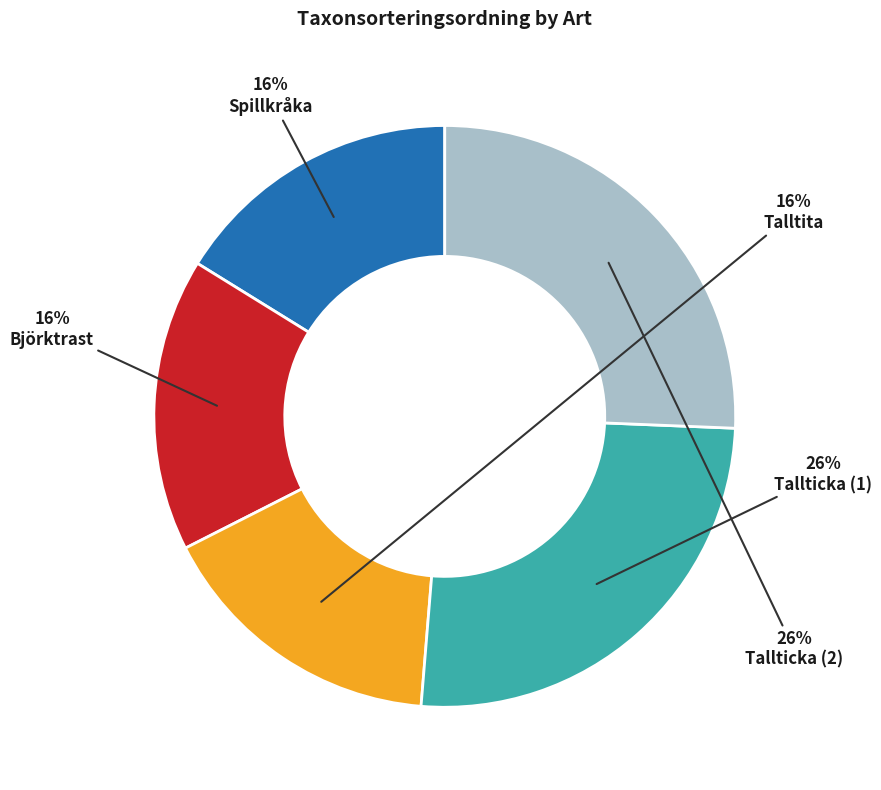

True or false: Björktrast accounts for 16% of the total.

True